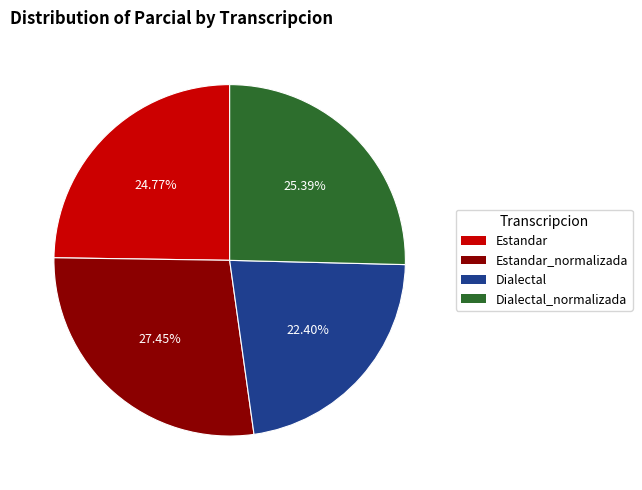

Count the number of slices in the pie.

4